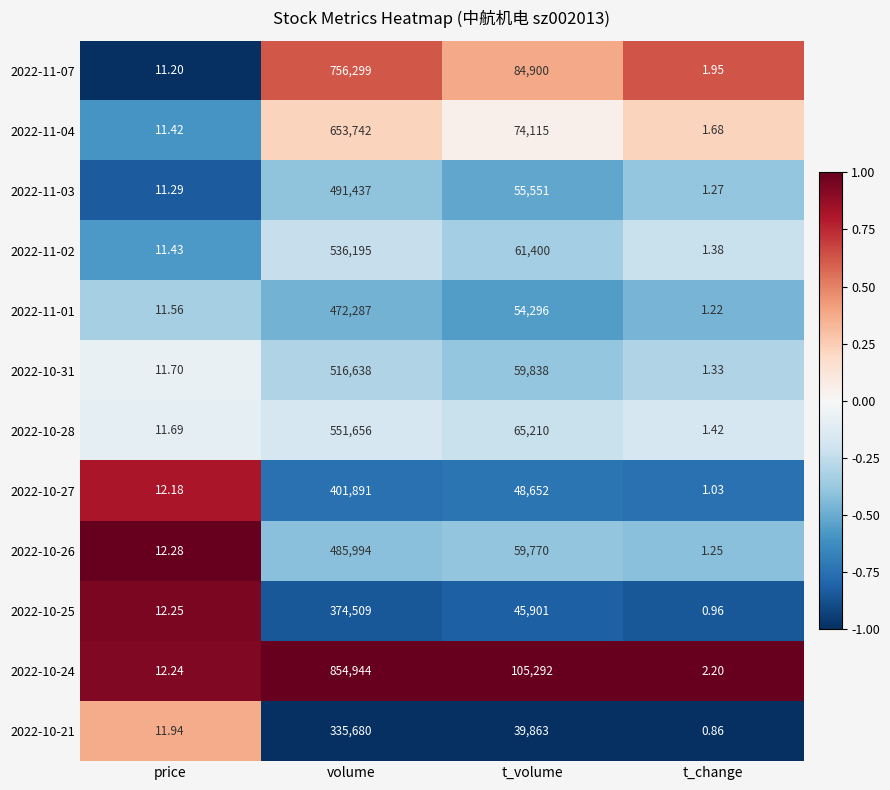

Which label corresponds to the smallest value in the chart?

t_change